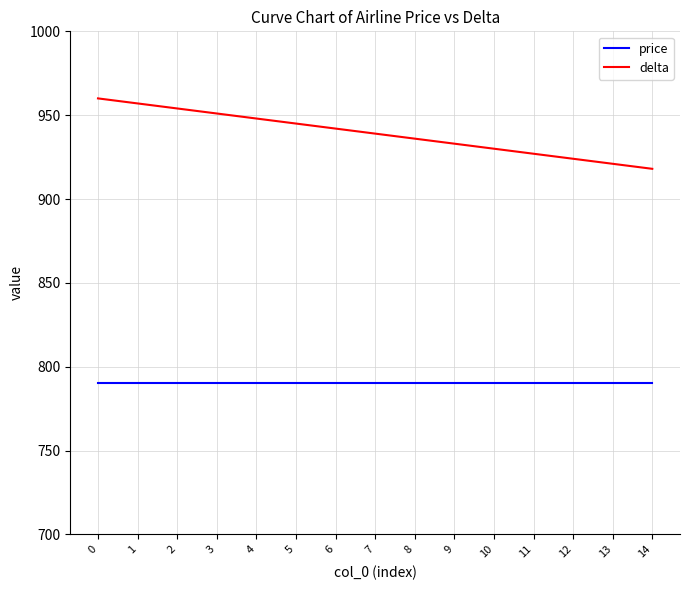

At how many categories does at least one series exceed 844?

15